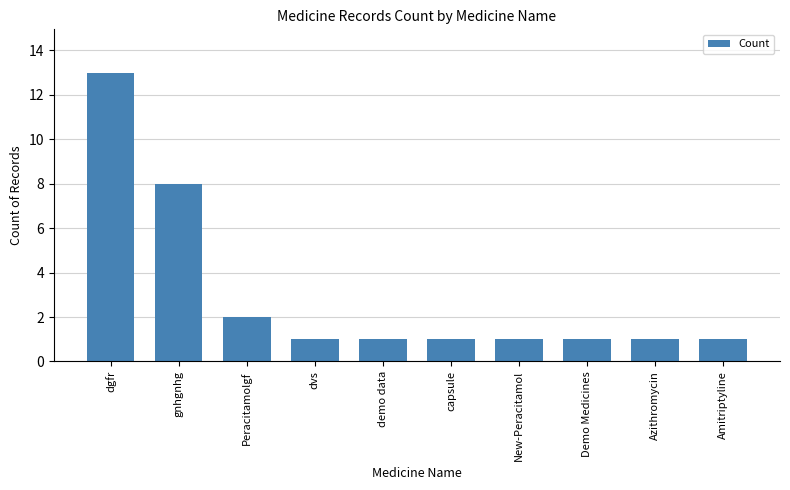

What is the difference between the maximum and minimum values?

12